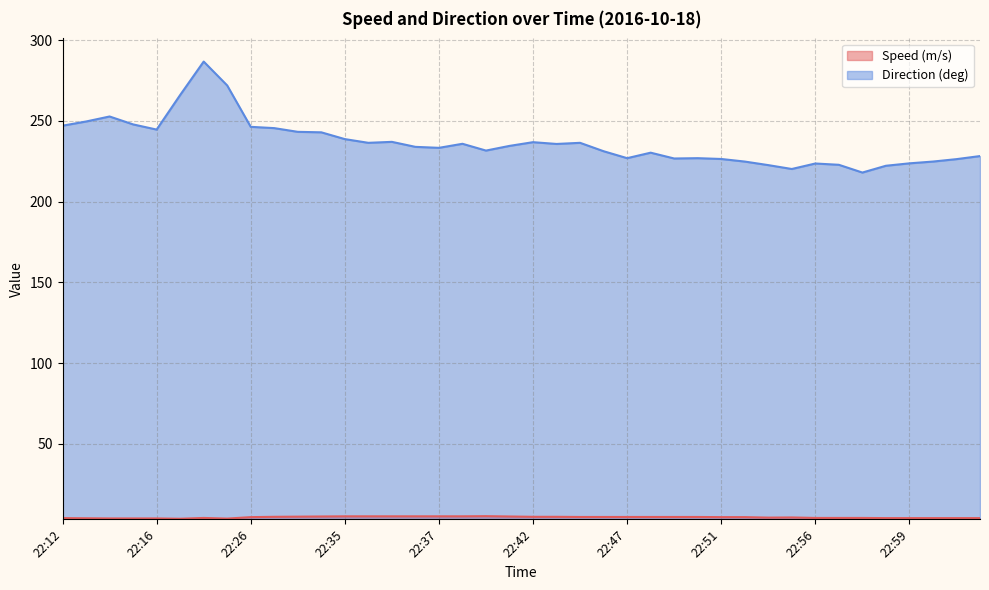

What is the highest value of the Speed (m/s) series?

5.3